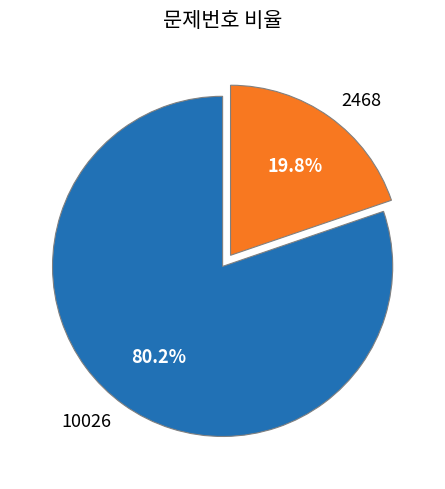

What percentage is the 10026 slice, to the nearest percent?

80%